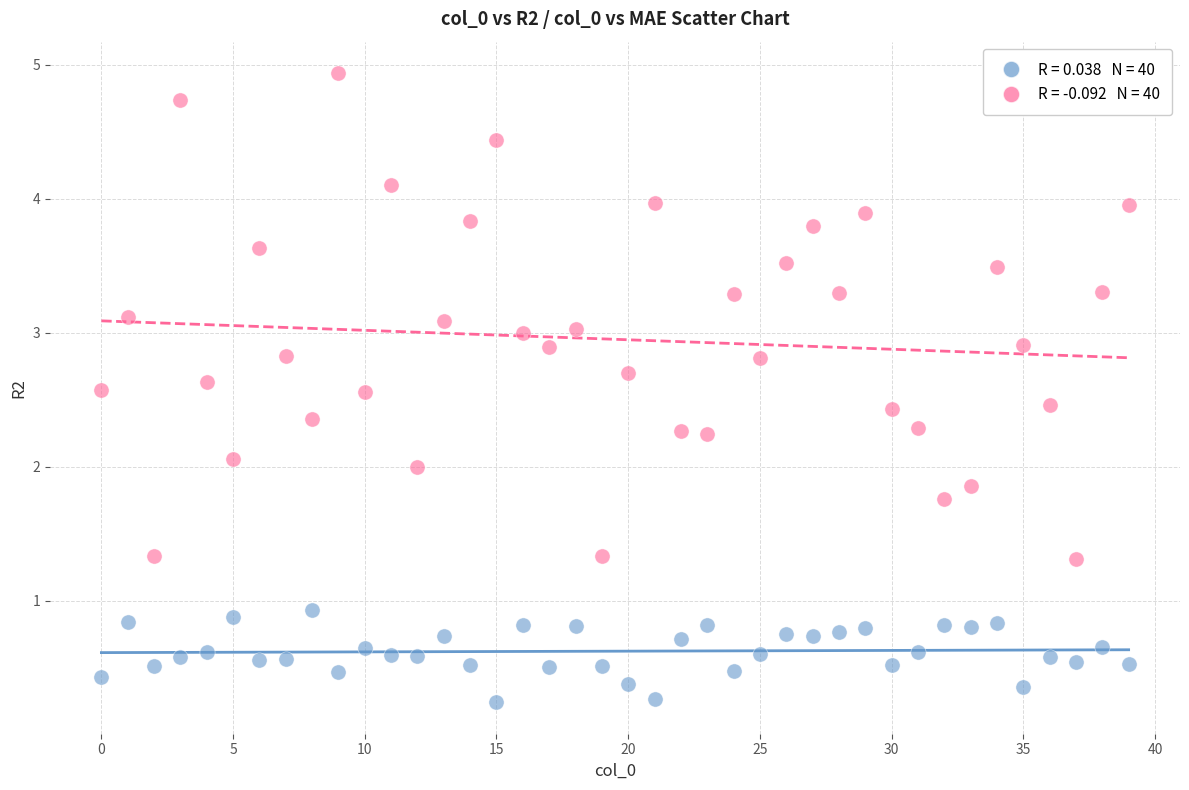

Across all data points, what is the range of Y values (max minus min)?

4.7